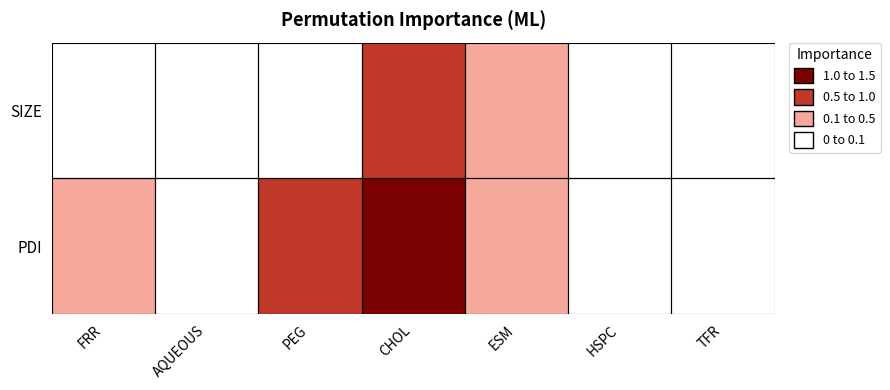

Reading left to right, transcribe all the data shown in this chart.

SIZE: FRR=0.1	AQUEOUS=0.0	PEG=0.1	CHOL=0.7	ESM=0.3	HSPC=0.0	TFR=0.1
PDI: FRR=0.1	AQUEOUS=0.0	PEG=0.5	CHOL=1.5	ESM=0.2	HSPC=0.0	TFR=0.0